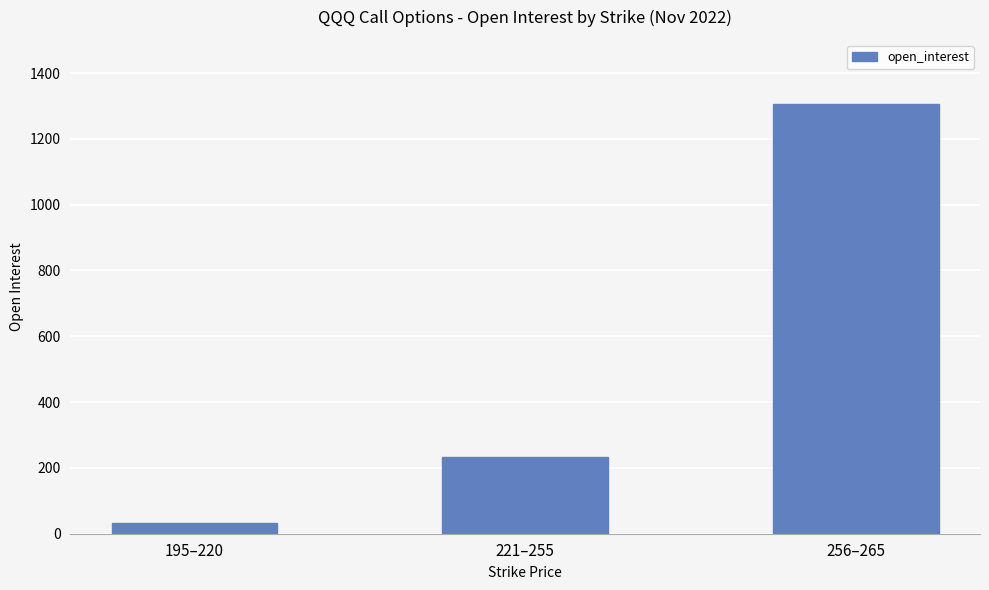

The chart shows a value of 233 at 221–255. True or false?

True